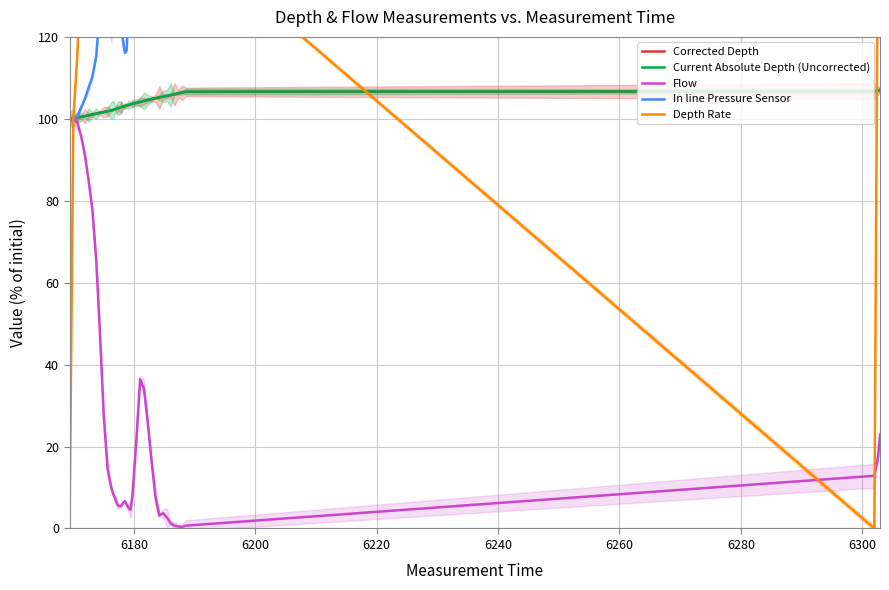

How many times do In line Pressure Sensor and Depth Rate cross each other?

3